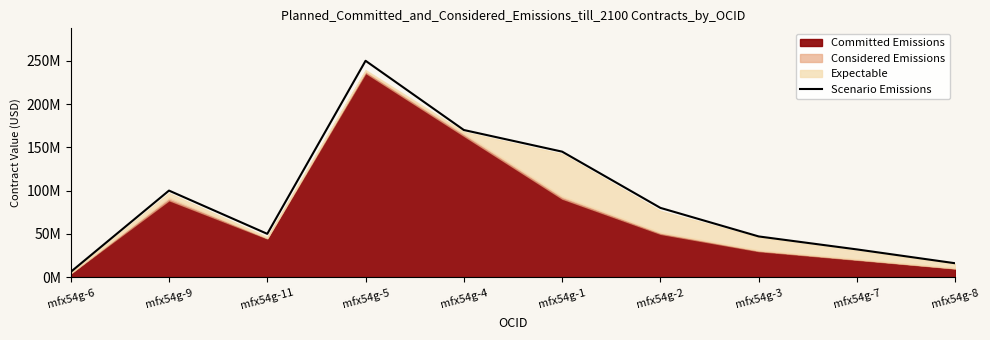

Reading left to right, list all the values displayed in this chart.

6000000	100000000	50000000	250000000	170000000	145000000	80000000	47000000	32000000	16000000